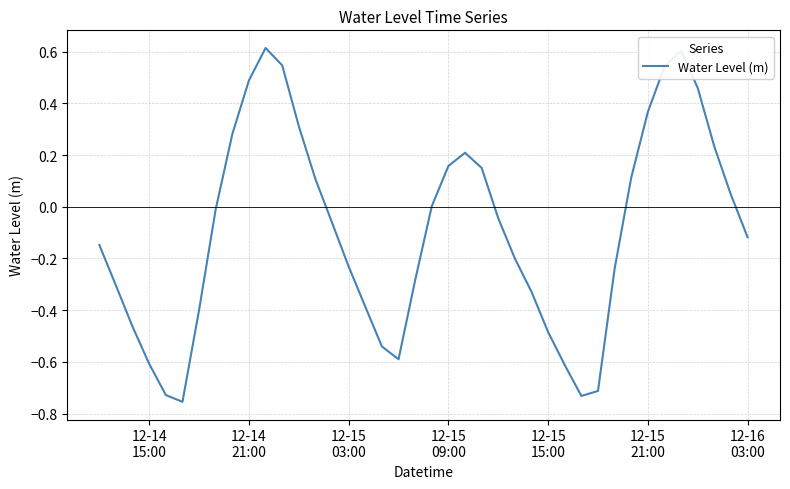

What is the greatest value displayed?

0.6